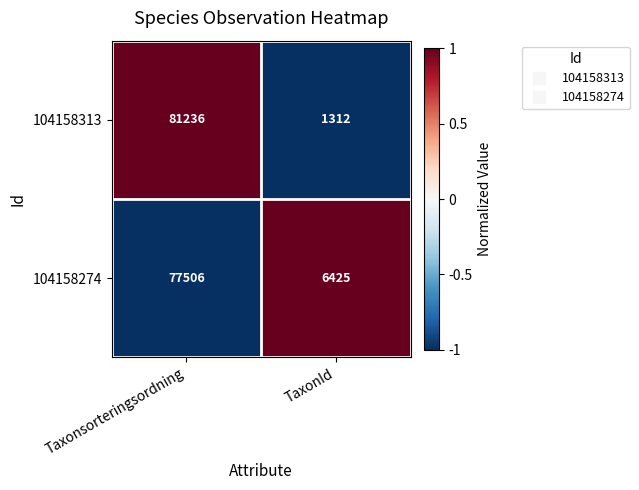

The value of 104158274 at Taxonsorteringsordning is 77506. True or false?

True